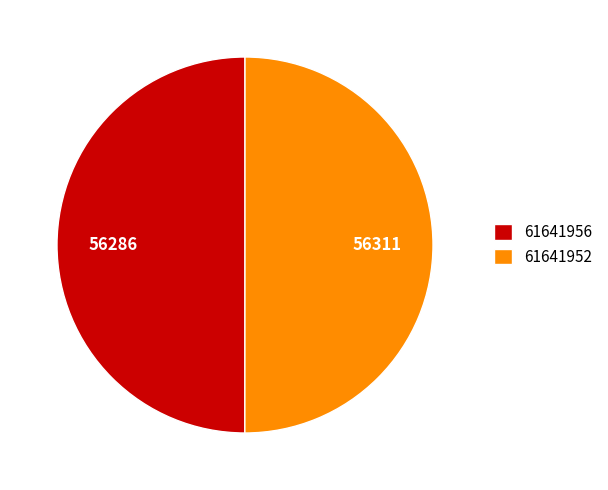

Is the sum of 61641952 and 61641956 greater than half?

Yes